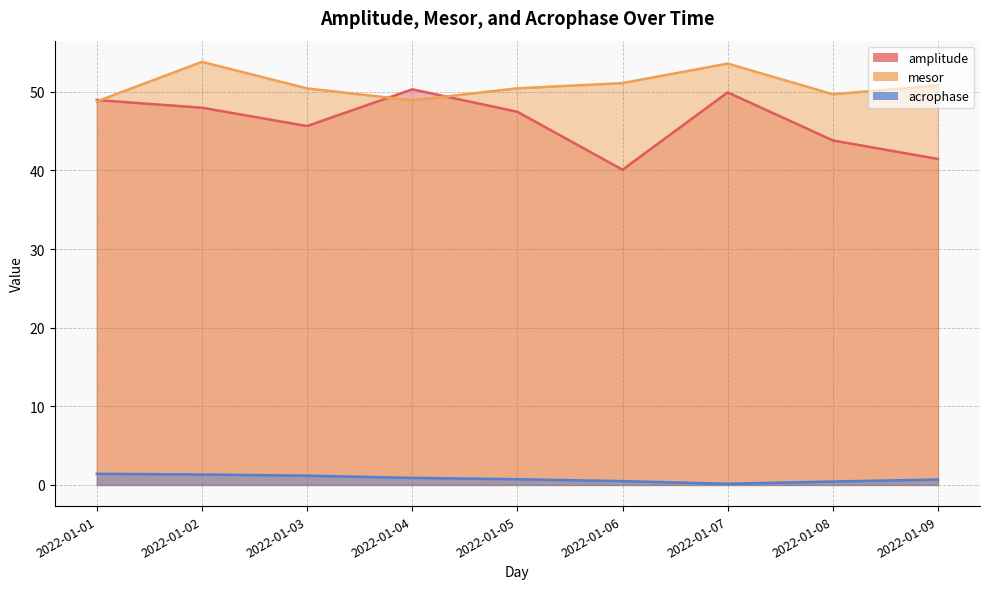

Rank the series by their maximum value, from lowest to highest.

acrophase, amplitude, mesor